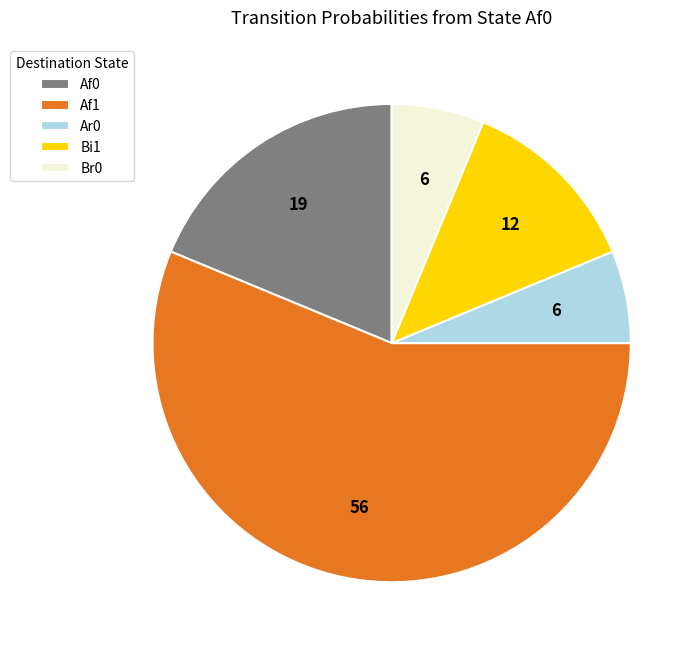

Do Af1 and Bi1 together represent more than half of the pie?

Yes